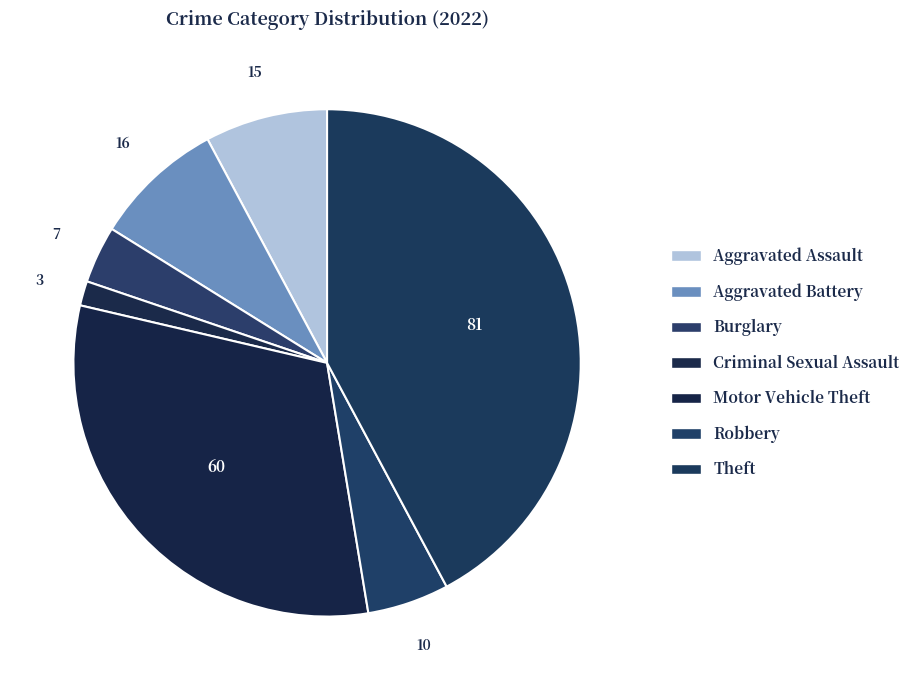

Count the number of slices in the pie.

7